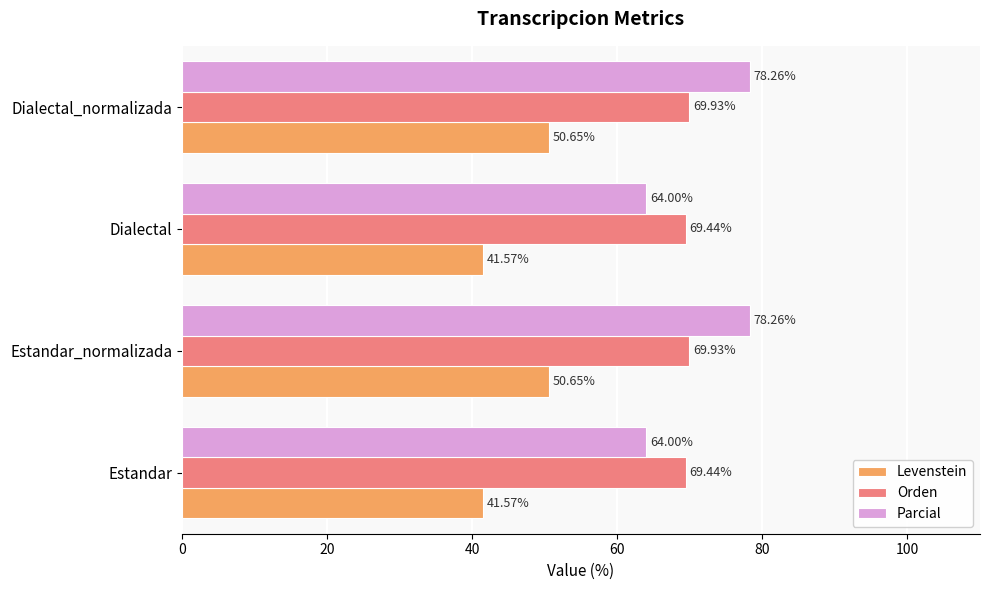

Which series has the largest total across all categories?

Parcial